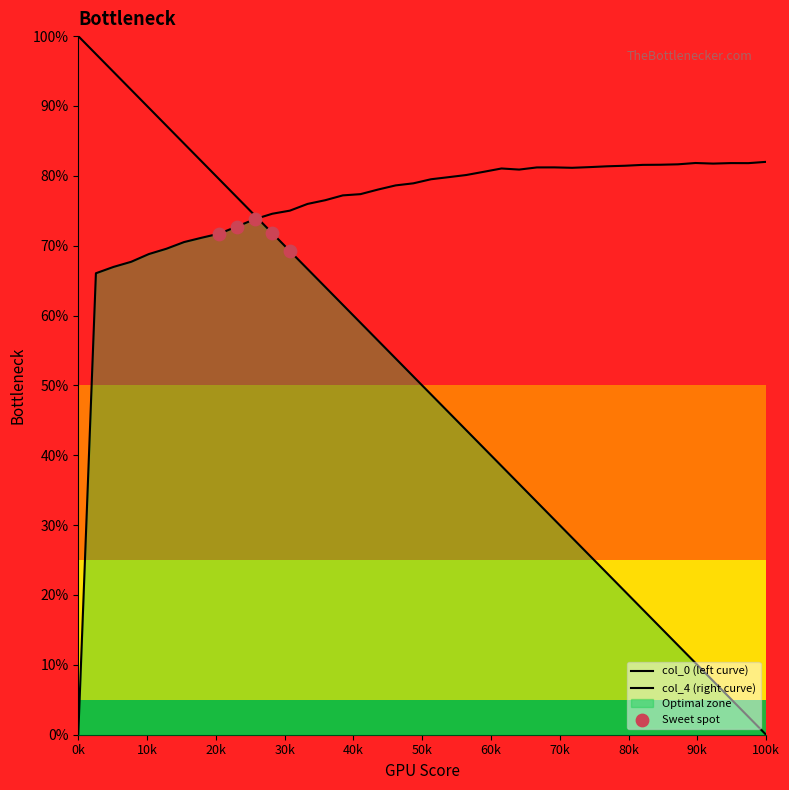

Which series has the largest Y range (max minus min)?

col_0